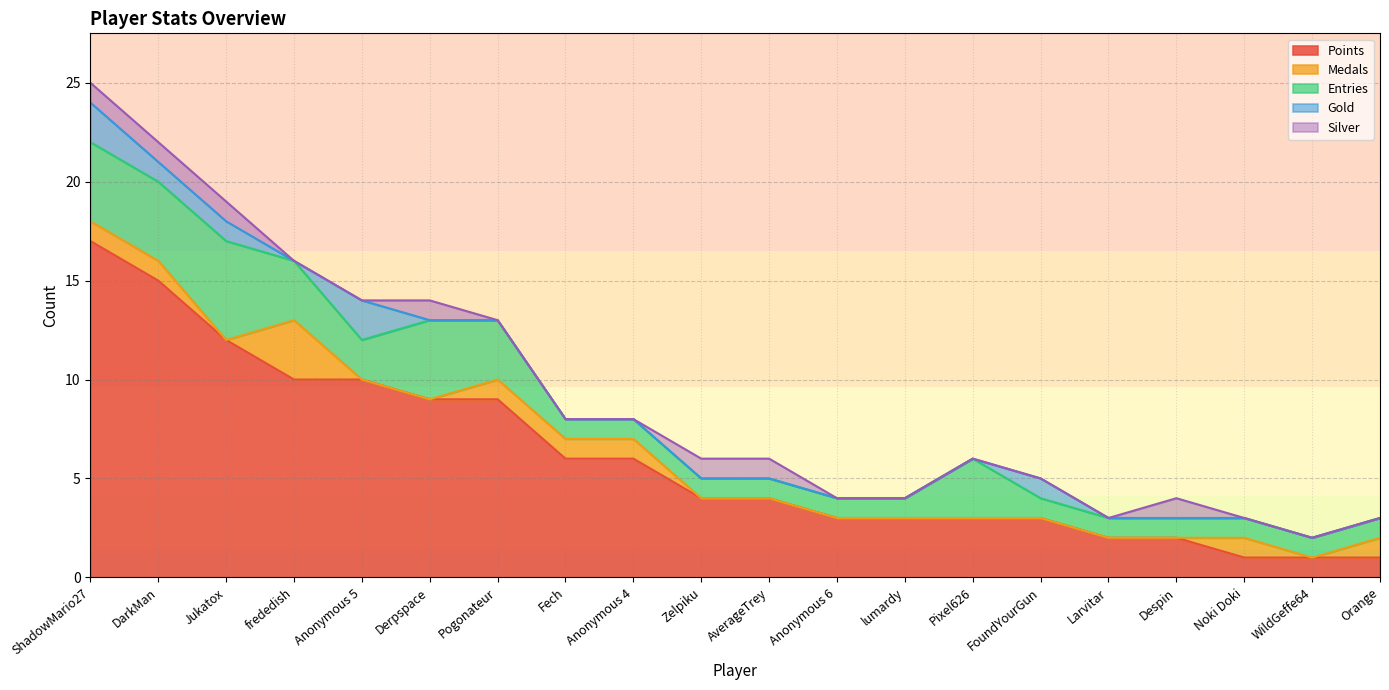

True or false: Points has more than 2 points higher than both neighbors.

False